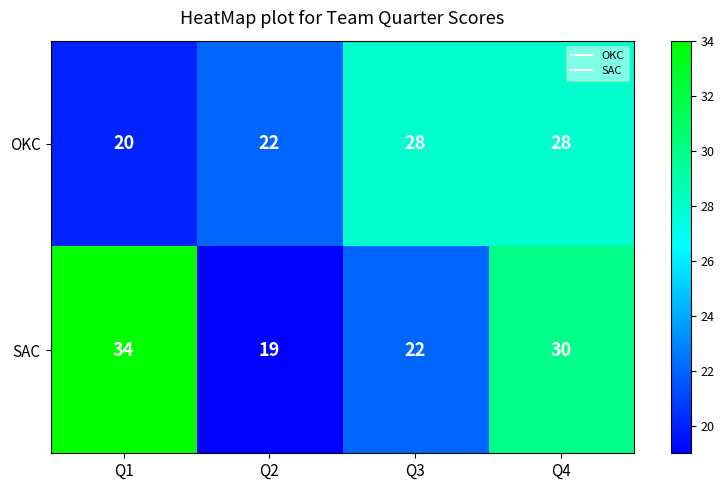

At which category does the chart reach its minimum across all series?

Q2